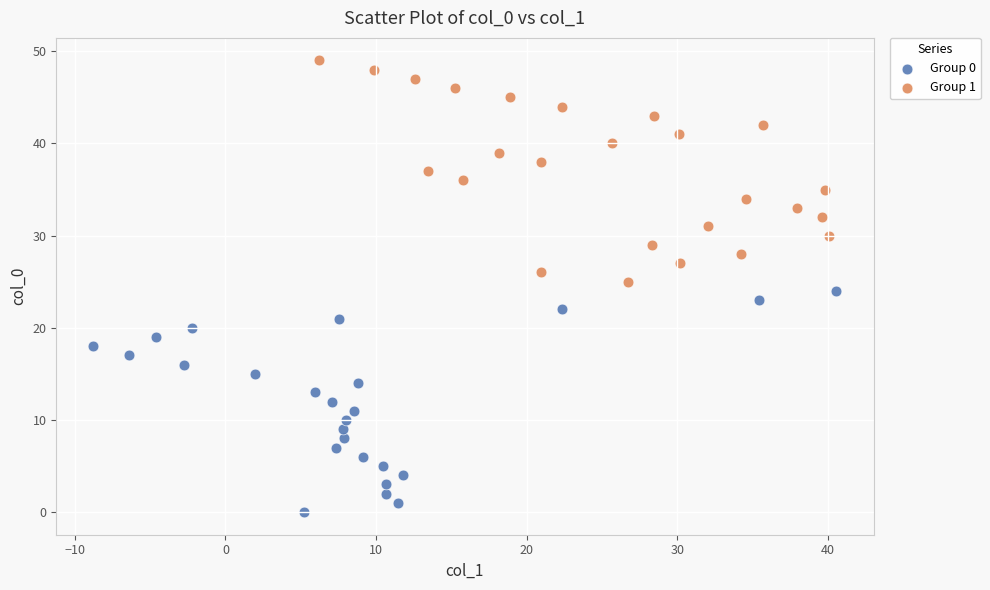

What are all the series names shown in the legend?

Group 0, Group 1